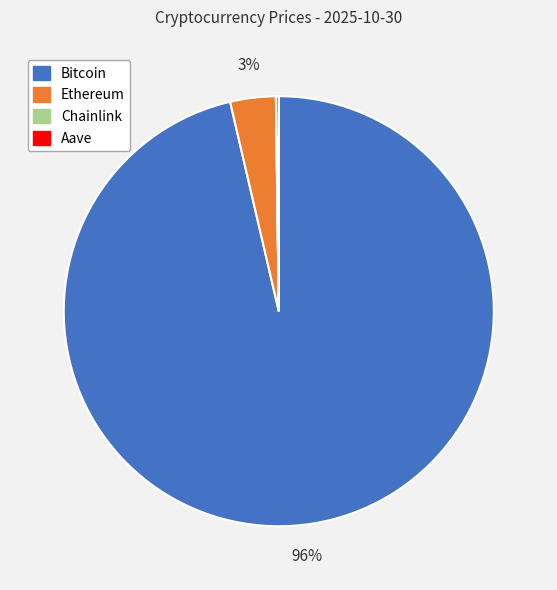

What is the largest slice in the pie chart?

Bitcoin